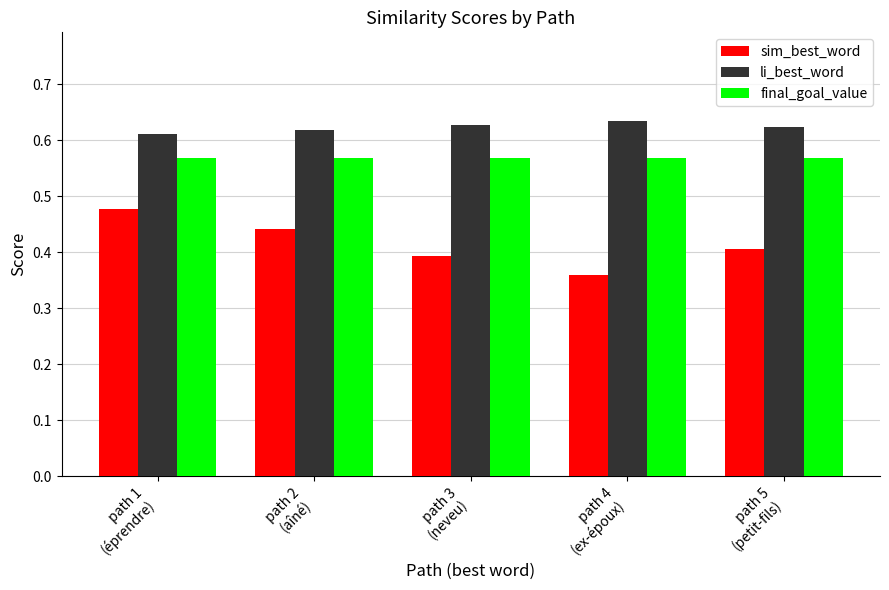

Count the number of categories in the chart.

5